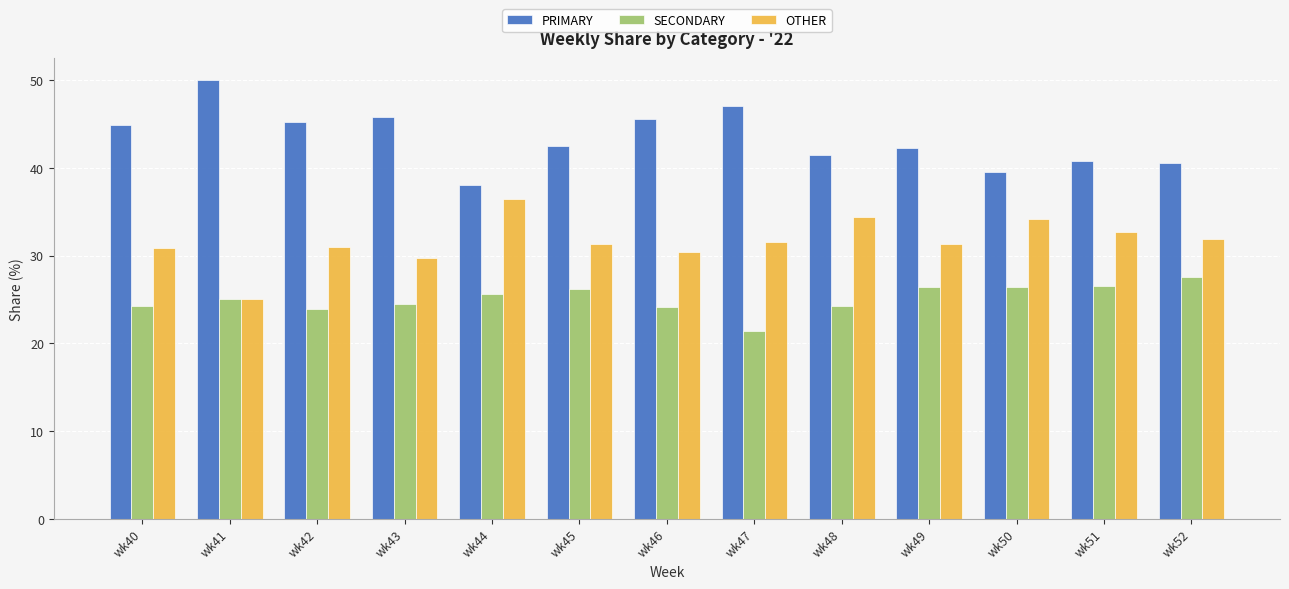

Which category has the highest value in the OTHER series?

wk44